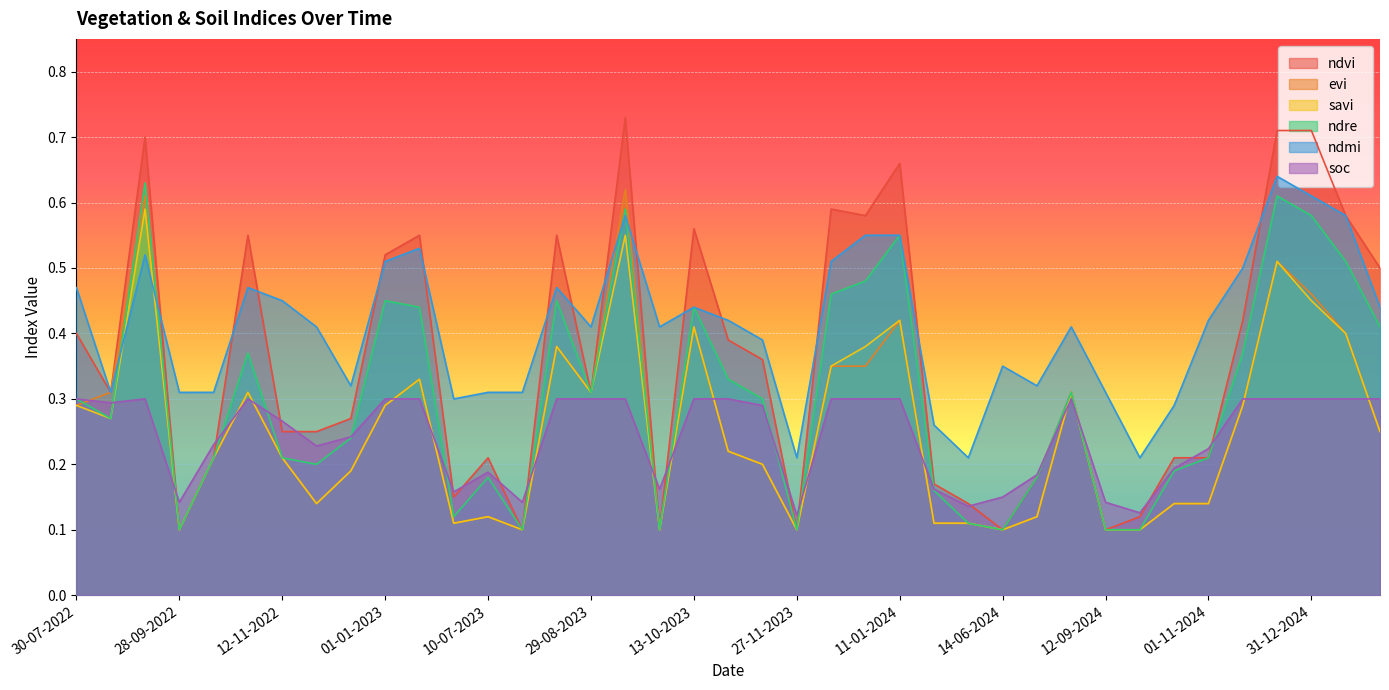

At which label is evi closest to 0?

28-09-2022